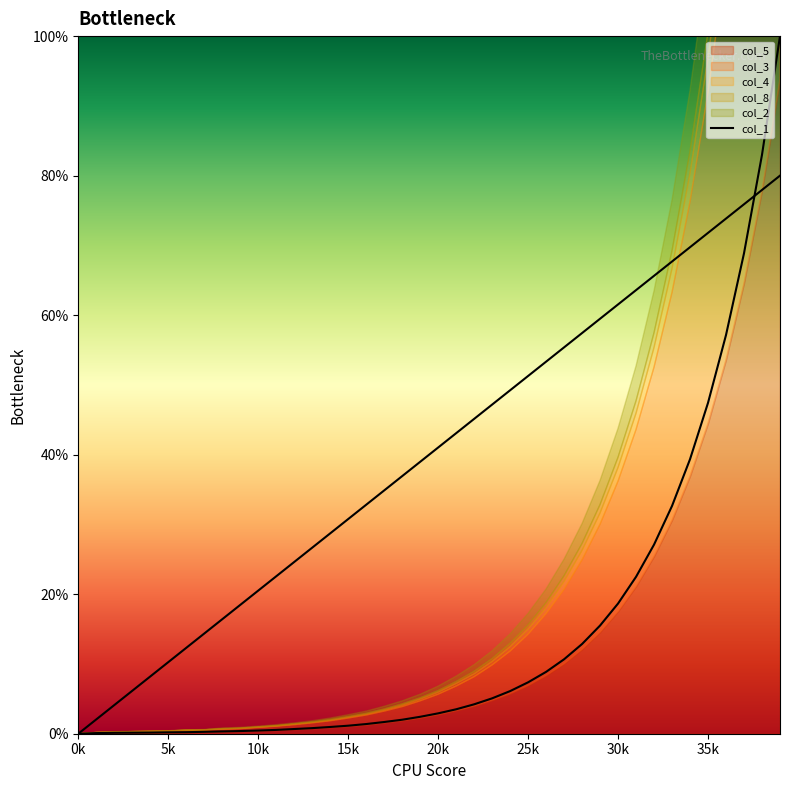

What is the sum of all values?

587.9